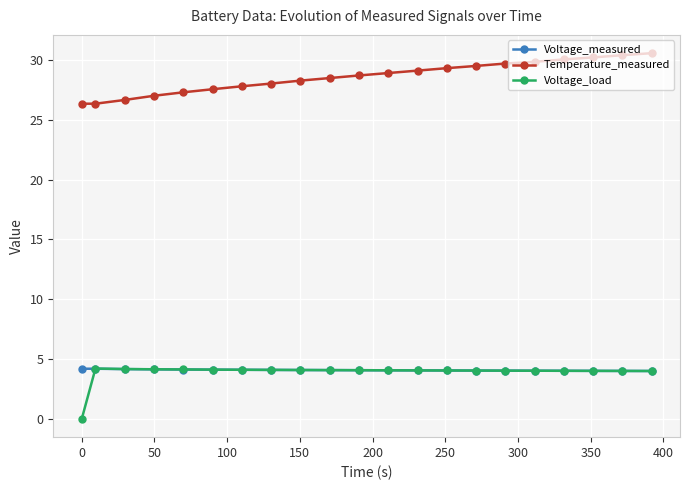

Which series has the largest total across all categories?

Temperature_measured